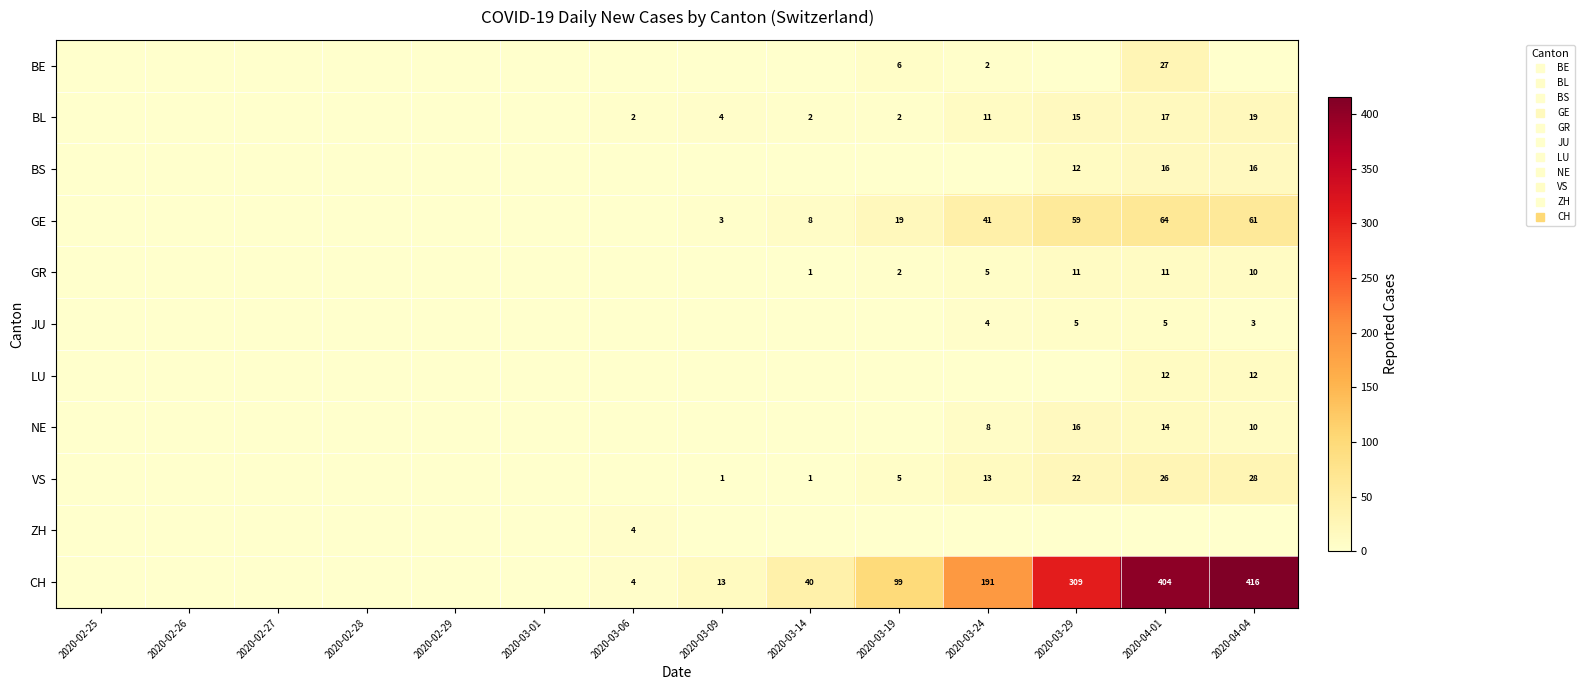

At 2020-02-29, list the series in order from smallest to largest.

BE, BL, BS, GE, GR, JU, LU, NE, VS, ZH, CH